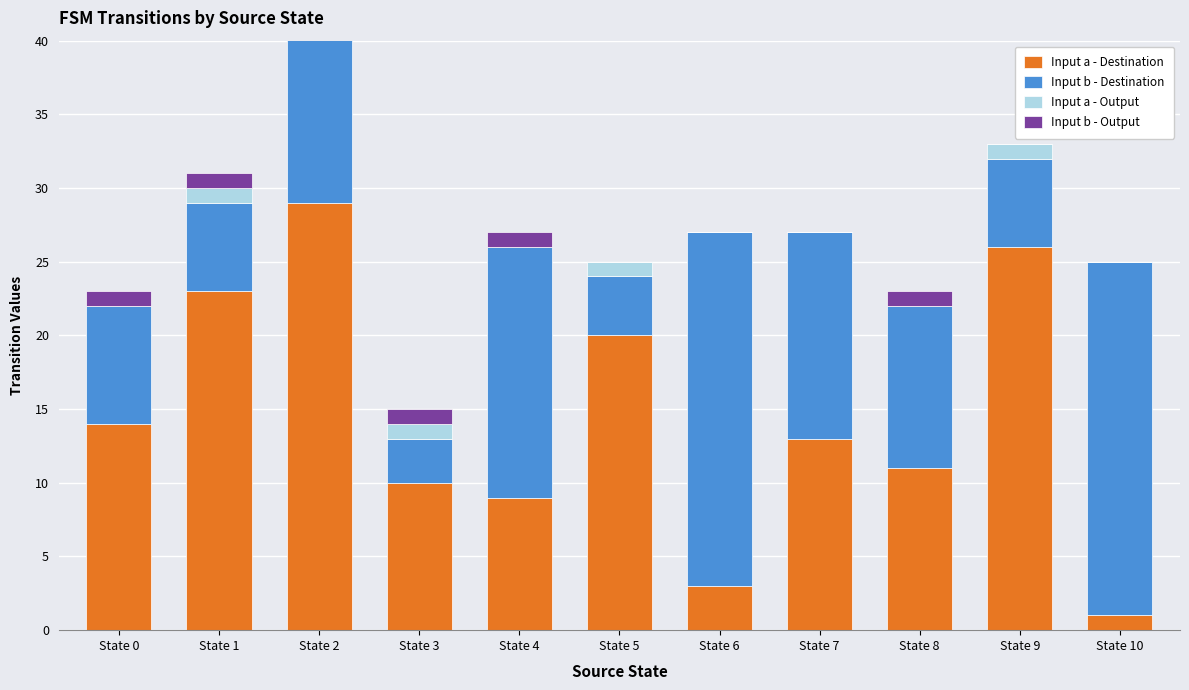

How many bars are there in each group?

4